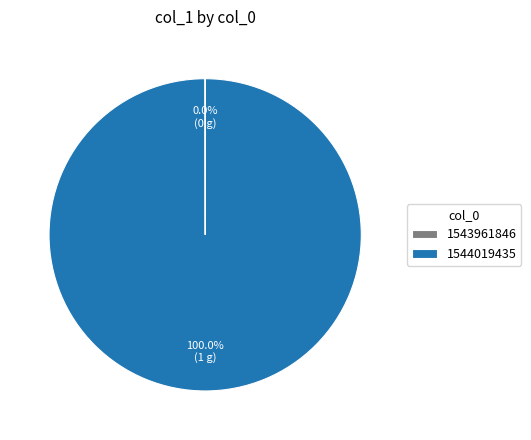

To the nearest percent, what is the average slice percentage?

50%